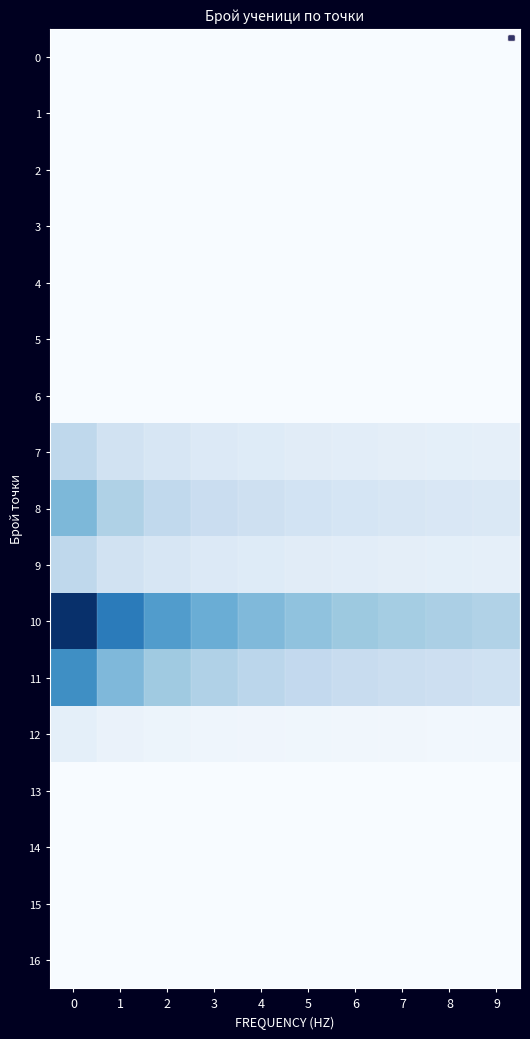

What is the maximum value shown in the chart?

11.0